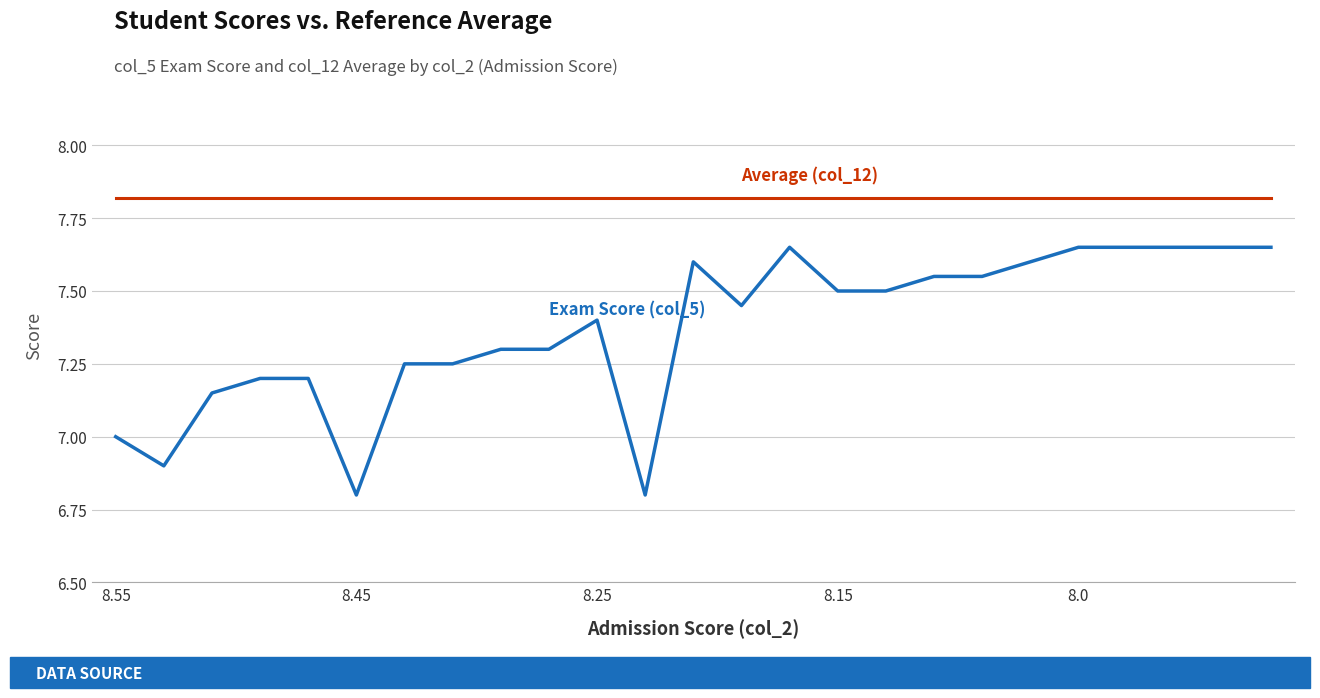

What is the minimum value shown in the chart?

6.8